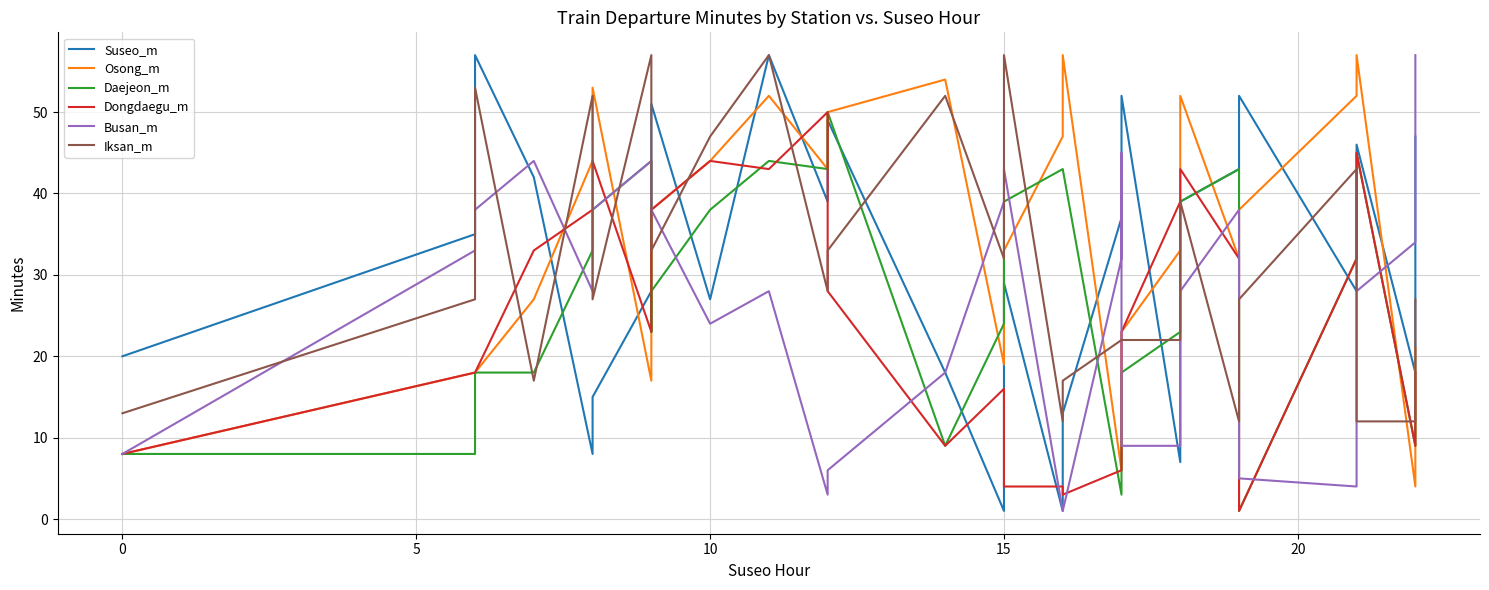

True or false: Iksan_m and Osong_m cross at least once.

True